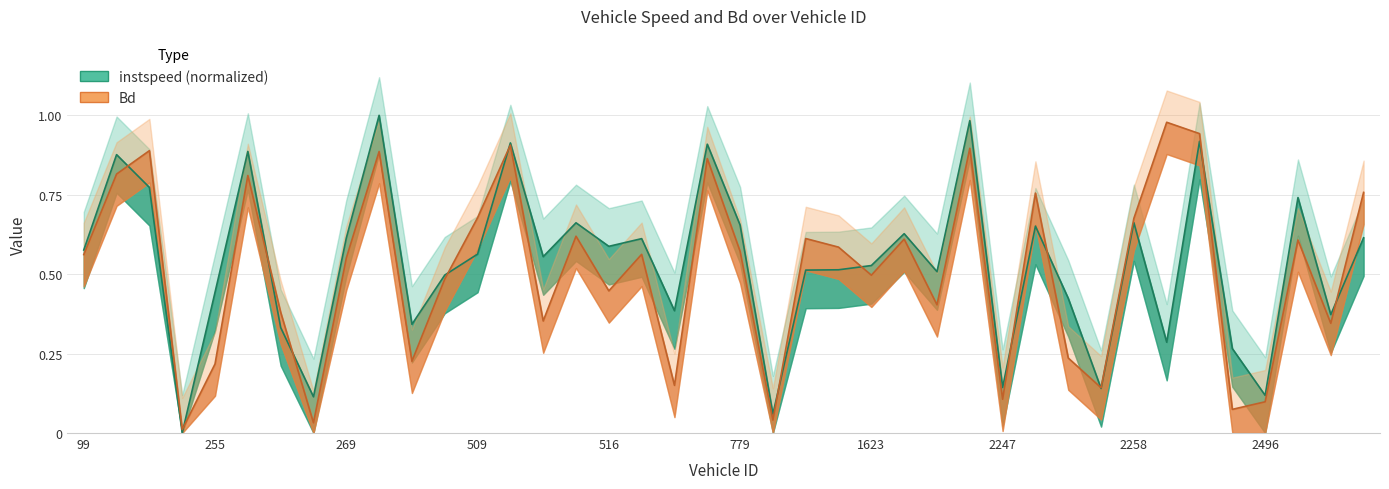

What is the sum of the instspeed values at 2493.0 and 99.0?

0.8